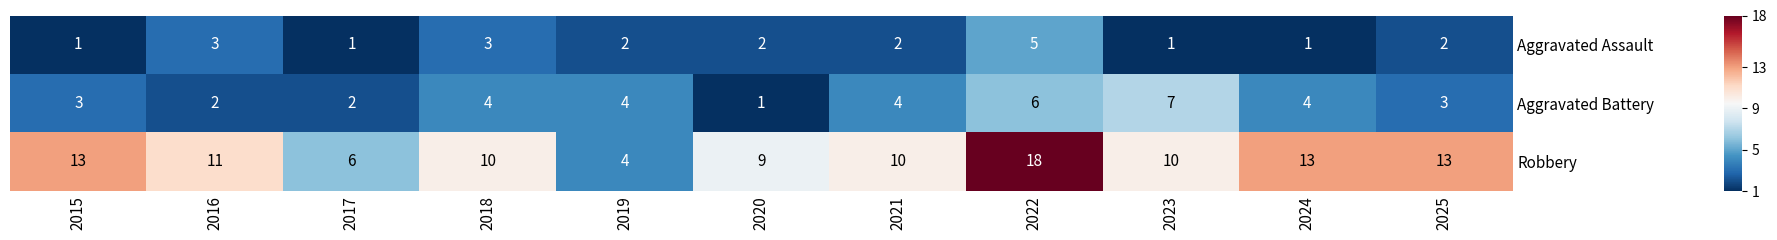

What is the sum of all Aggravated Assault values?

23